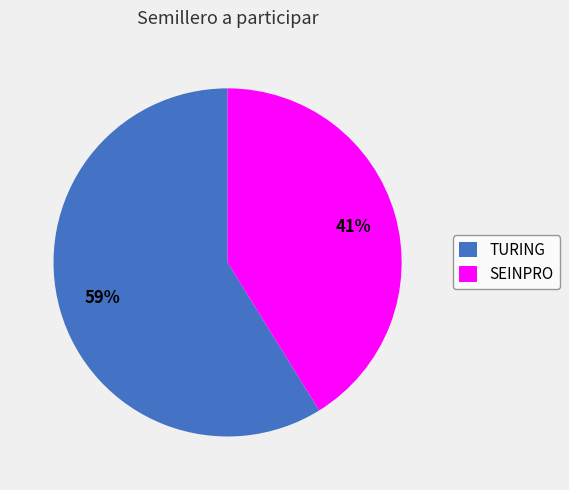

Count the number of slices in the pie.

2